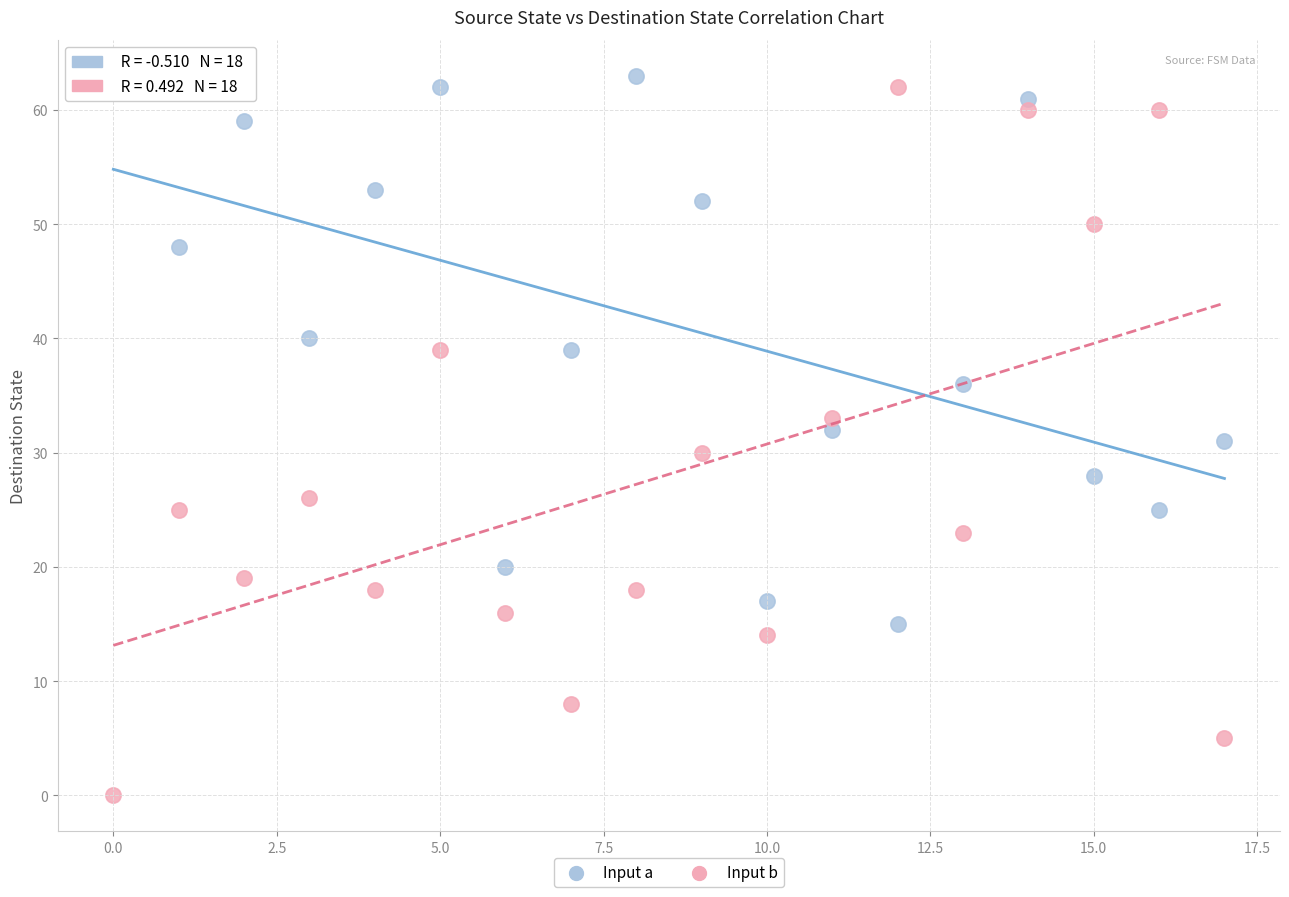

Which series reaches the minimum Y coordinate?

Input b